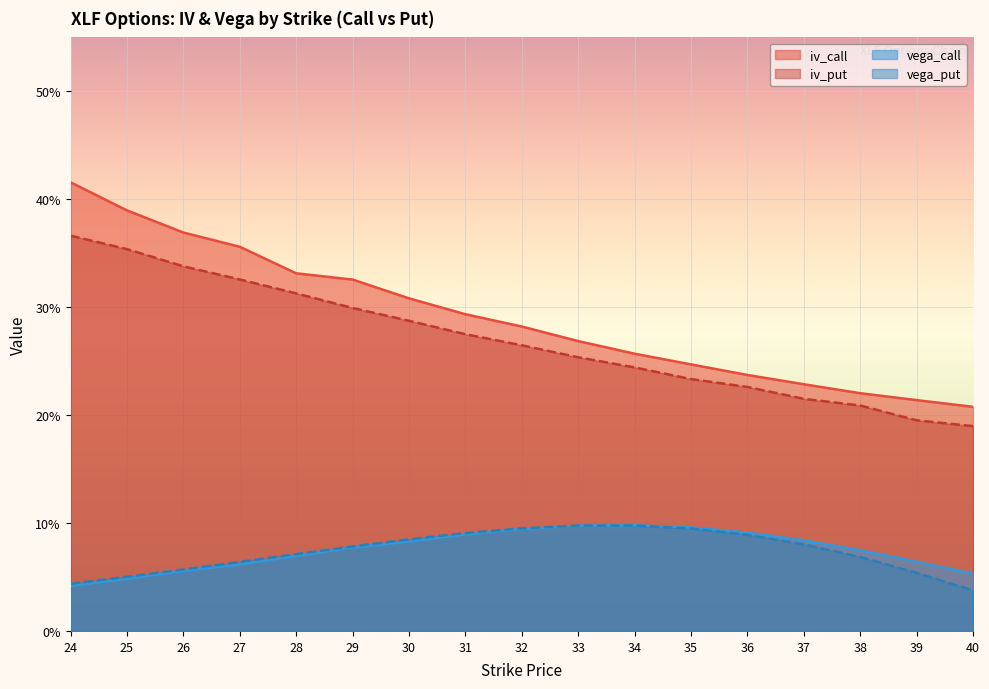

What is the sum of all iv_call values?

5.0